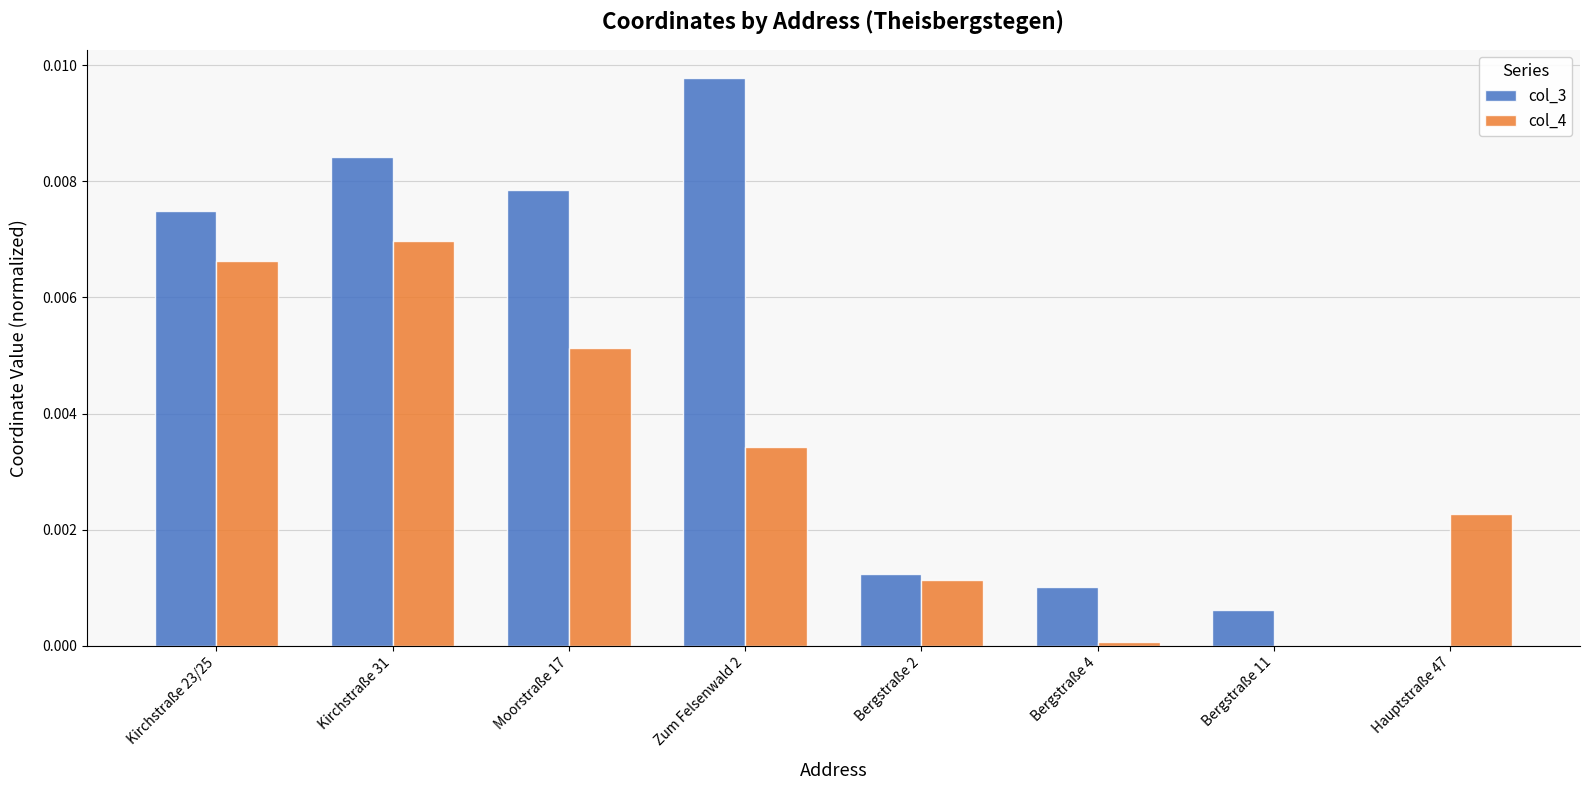

Are the bars grouped side by side (vs. stacked)?

Yes